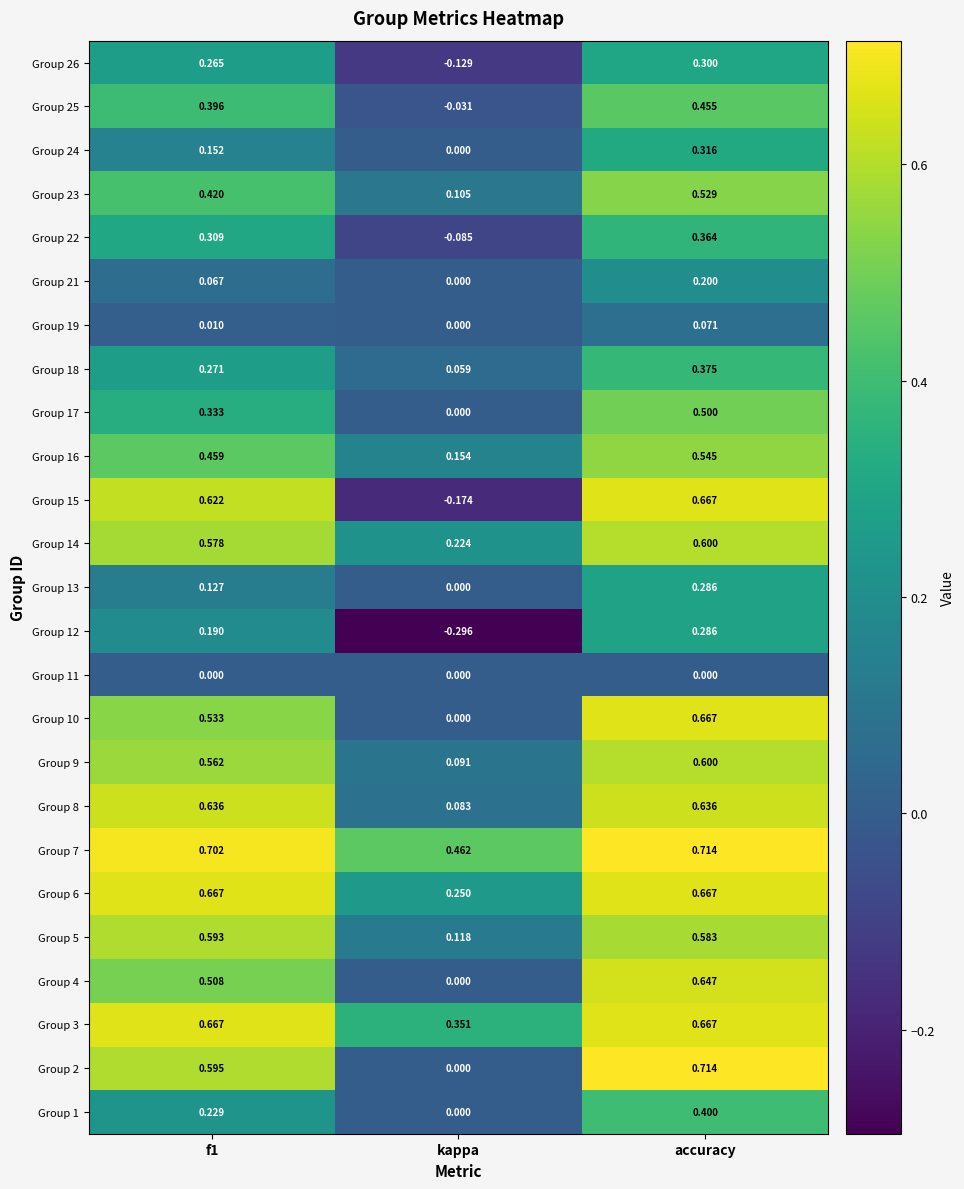

At which category is the sum across all series the highest?

accuracy